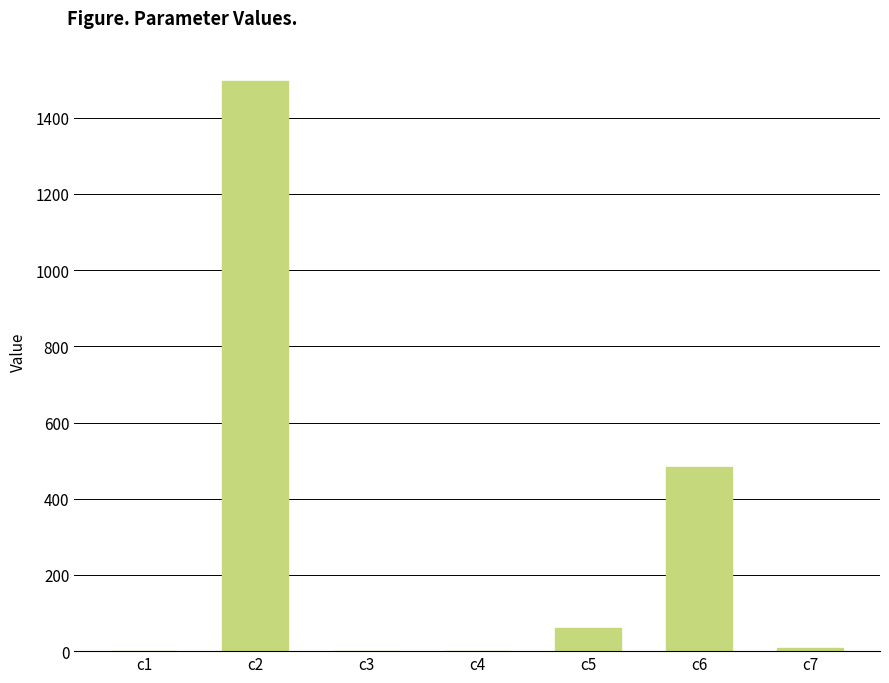

What is the ratio of the value at c2 to the value at c6?

3.1